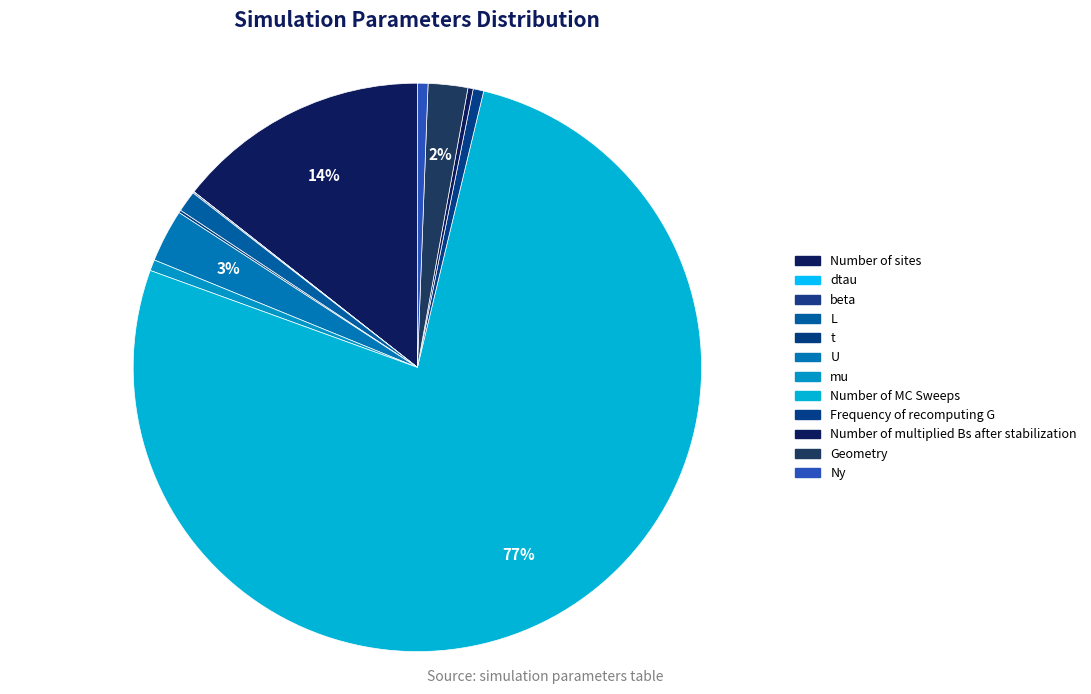

The Number of multiplied Bs after stabilization slice represents 6% of the pie. True or false?

False